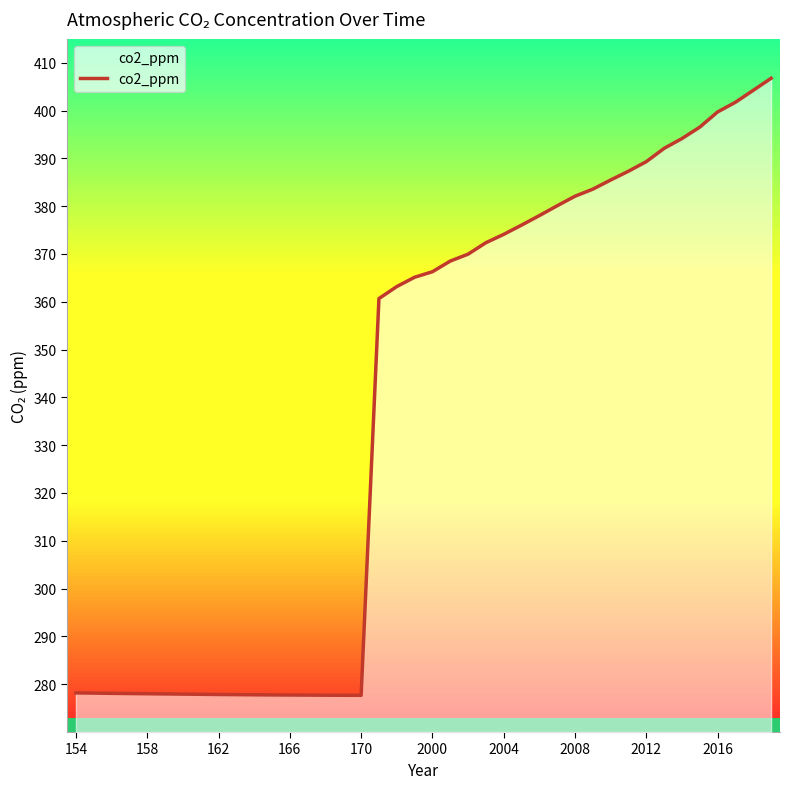

The value of co2_ppm at 154 is 278.2. True or false?

True